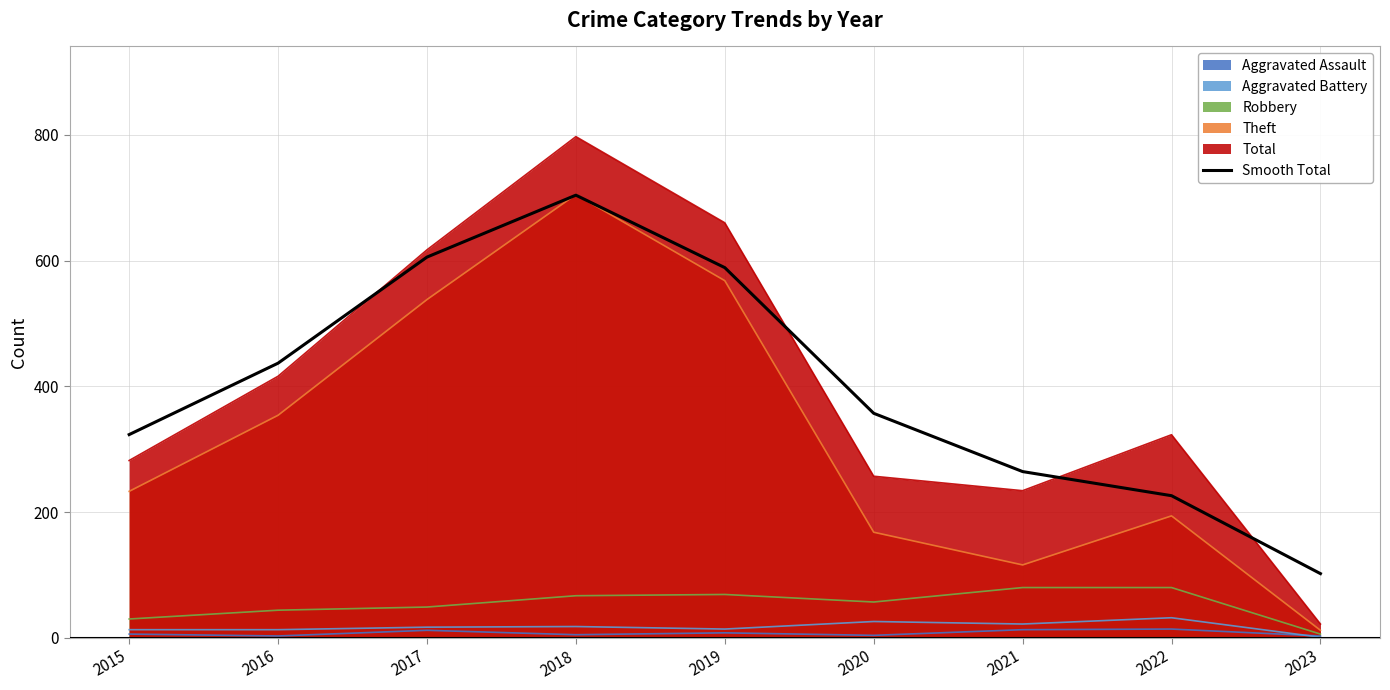

Which category has the lowest value across all series?

2023